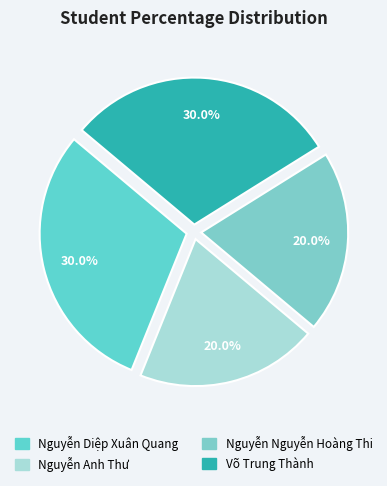

Does Võ Trung Thành account for over 50% of the chart?

No